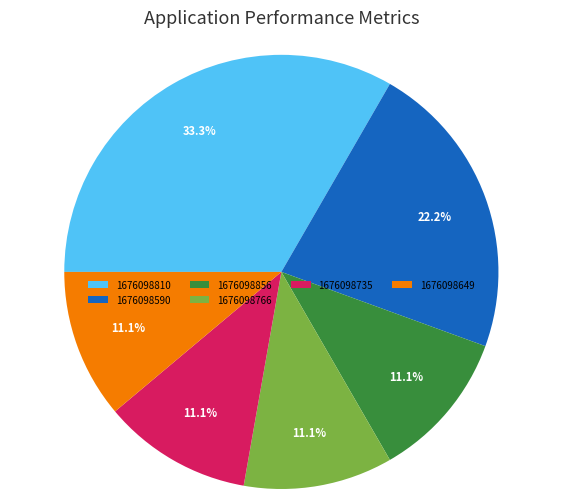

True or false: 1676098735 accounts for 1% of the total.

False